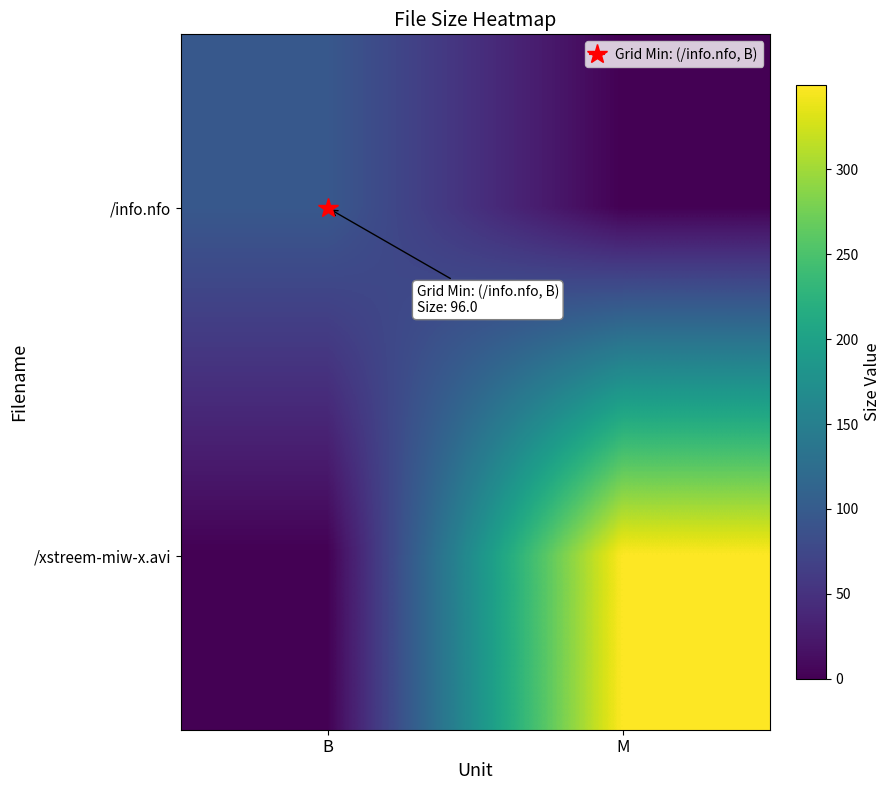

Reading left to right, extract all data points from this chart.

/info.nfo: B=96.0	M=0.0
/xstreem-miw-x.avi: B=0.0	M=349.6